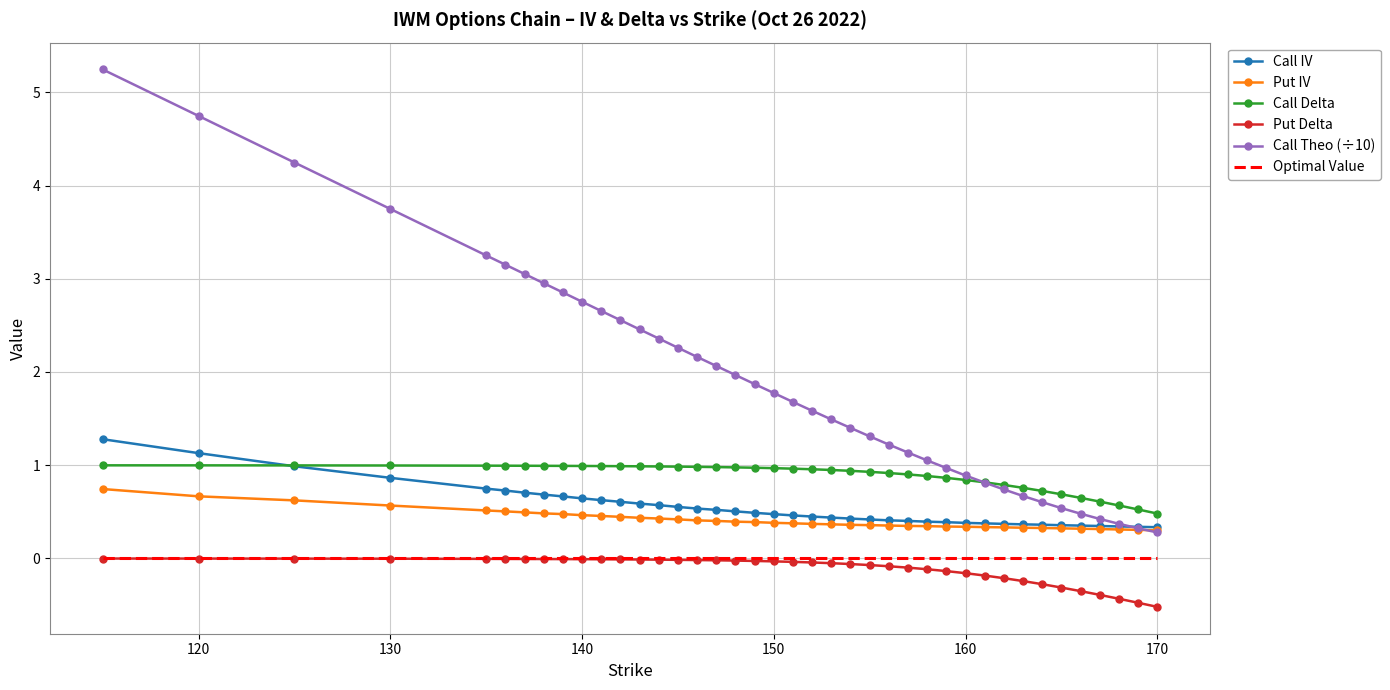

What is the smallest value displayed?

-0.5